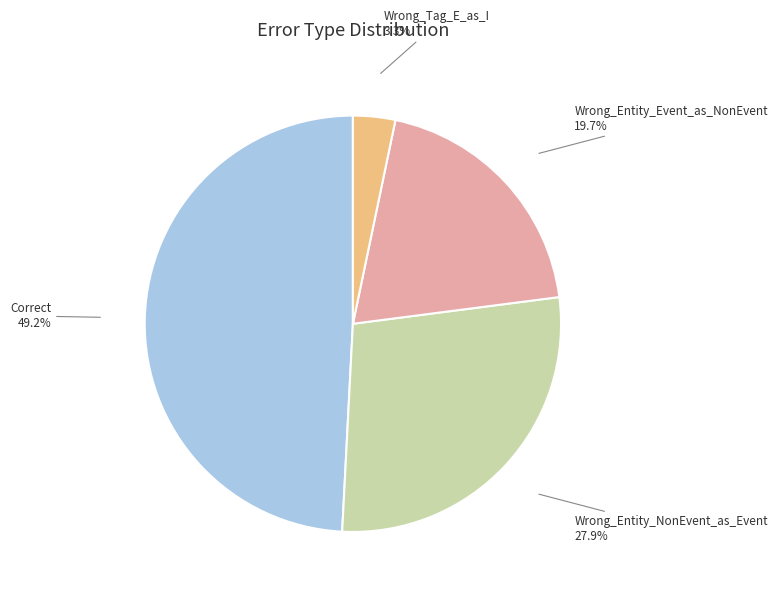

Is the sum of Correct and Wrong_Tag_E_as_I greater than half?

Yes